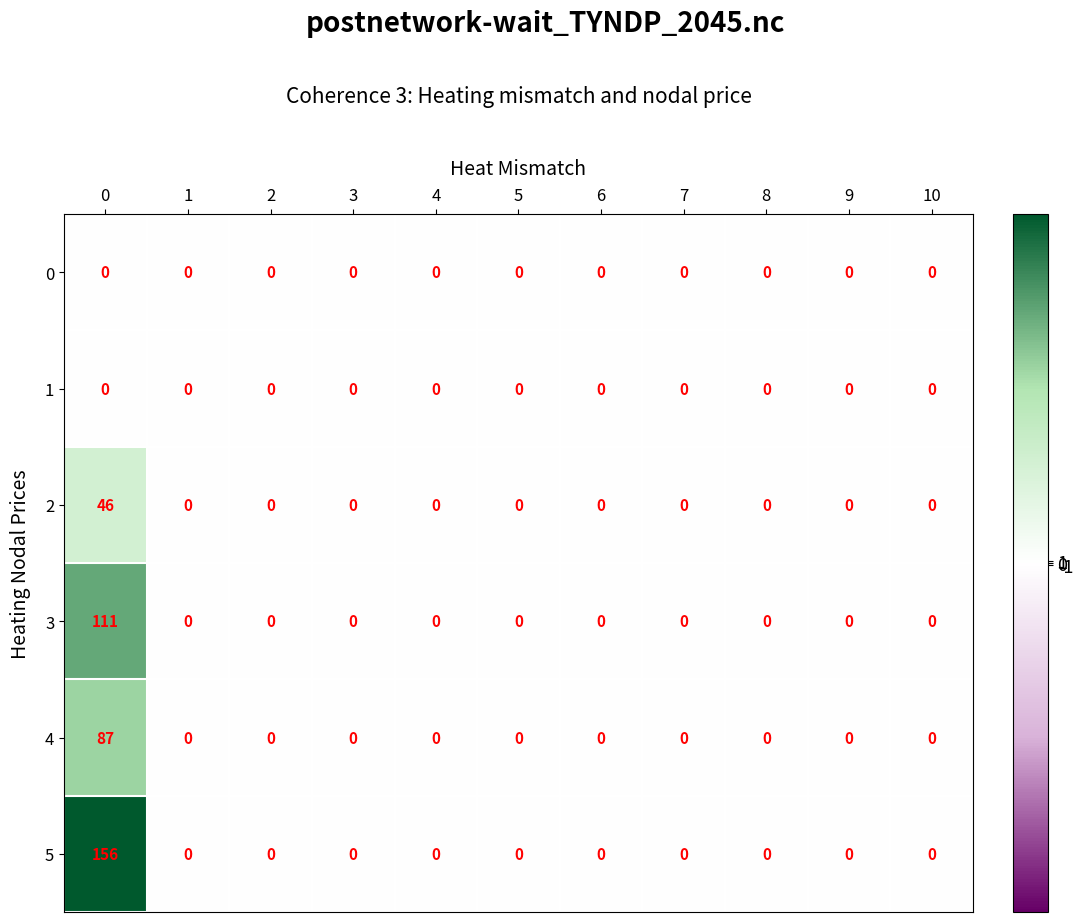

Count the number of data series in this chart.

6